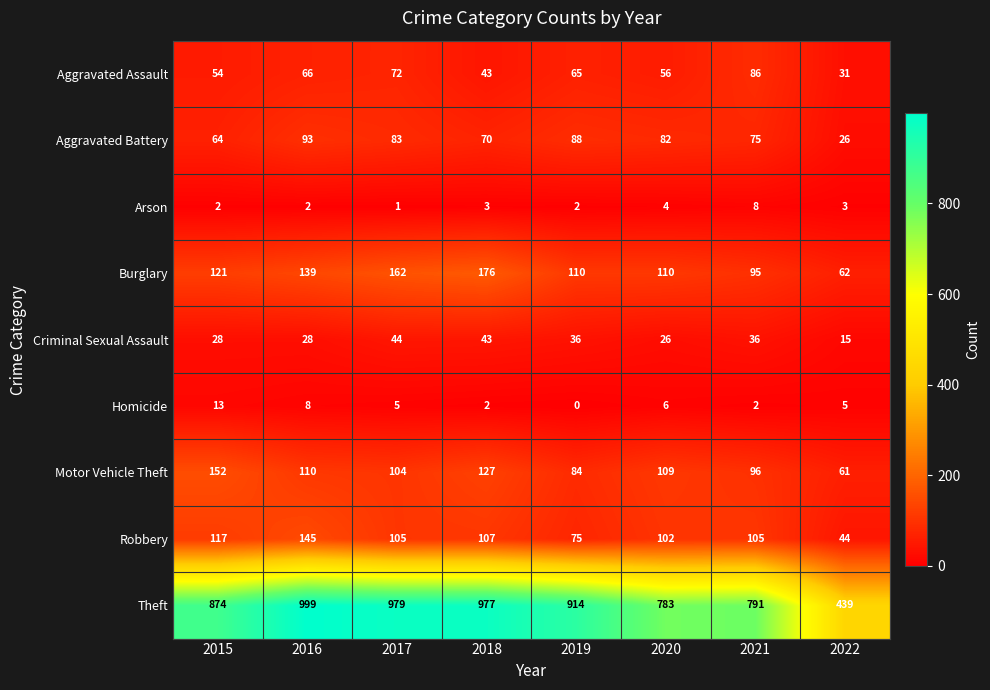

What is the difference between the second highest and minimum values in the Motor Vehicle Theft series?

66